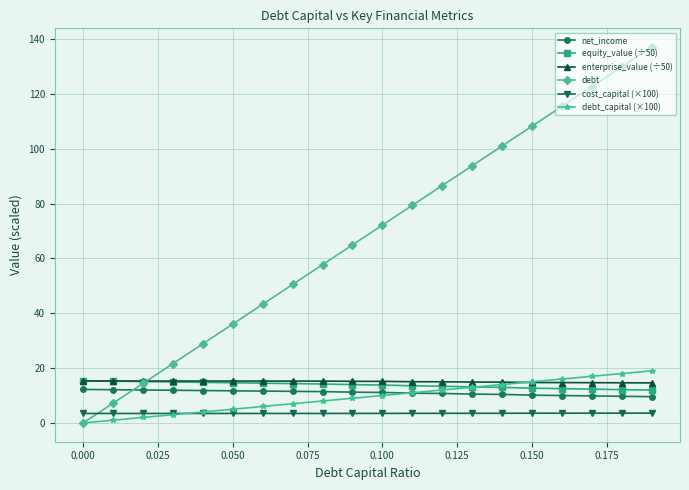

Which series has the widest spread of values?

debt